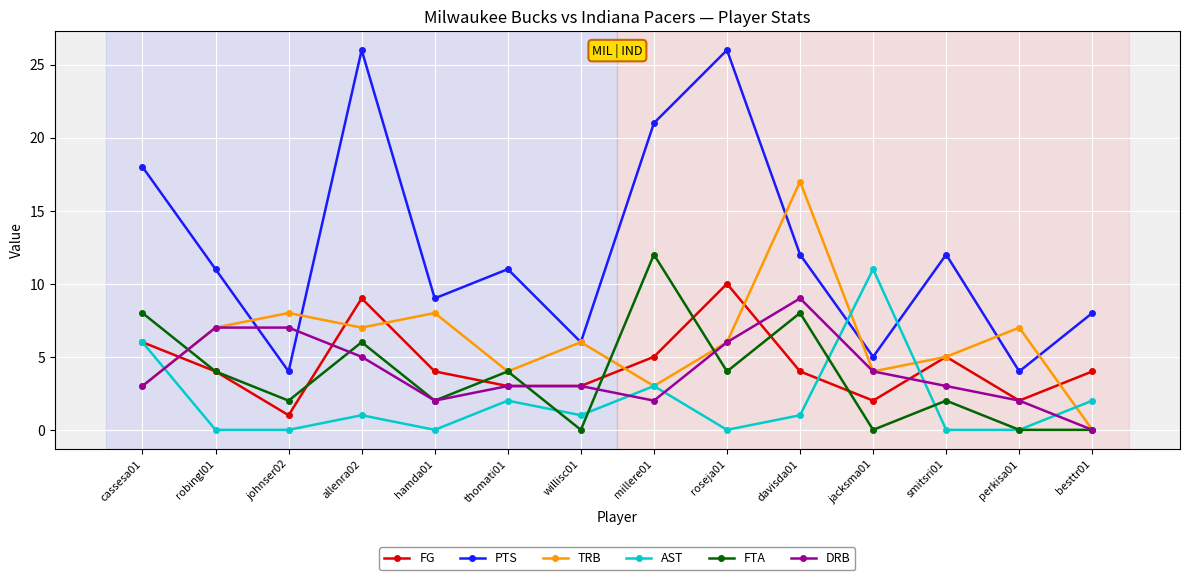

How many categories are shown in the chart?

14